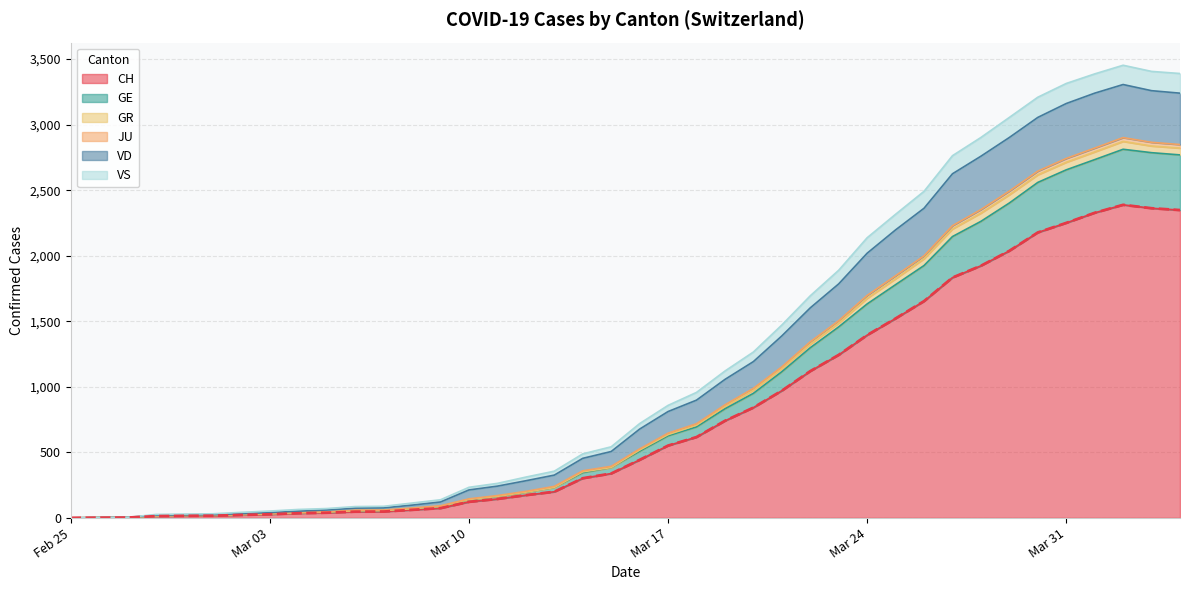

At which category does the chart reach its peak across all series?

2020-04-02